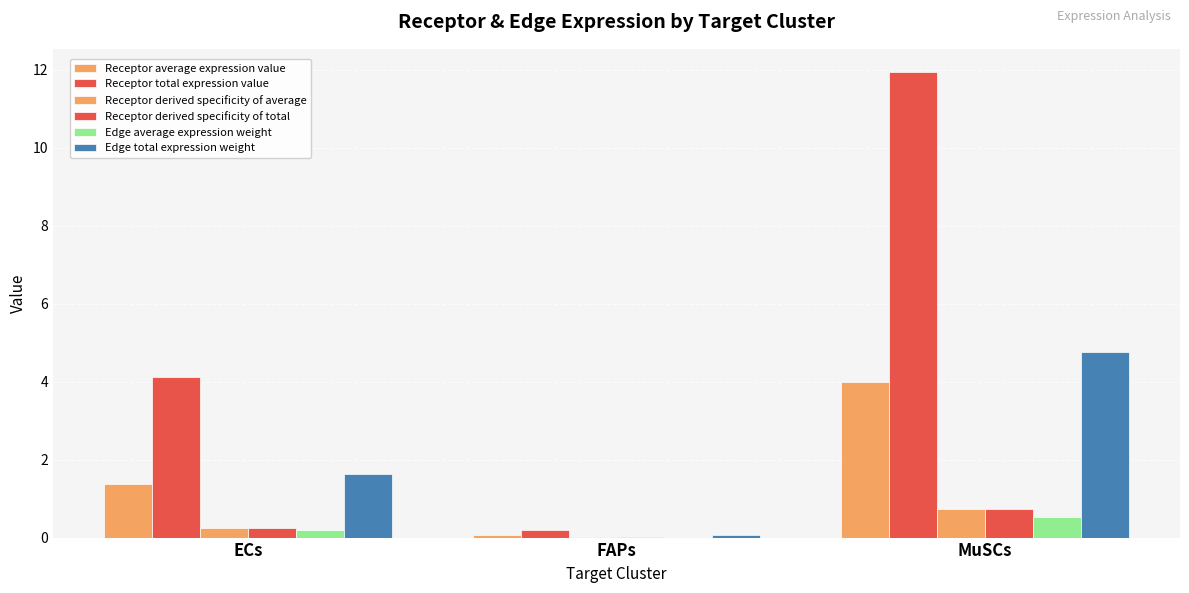

Which category has the highest value in the Receptor average expression value series?

MuSCs